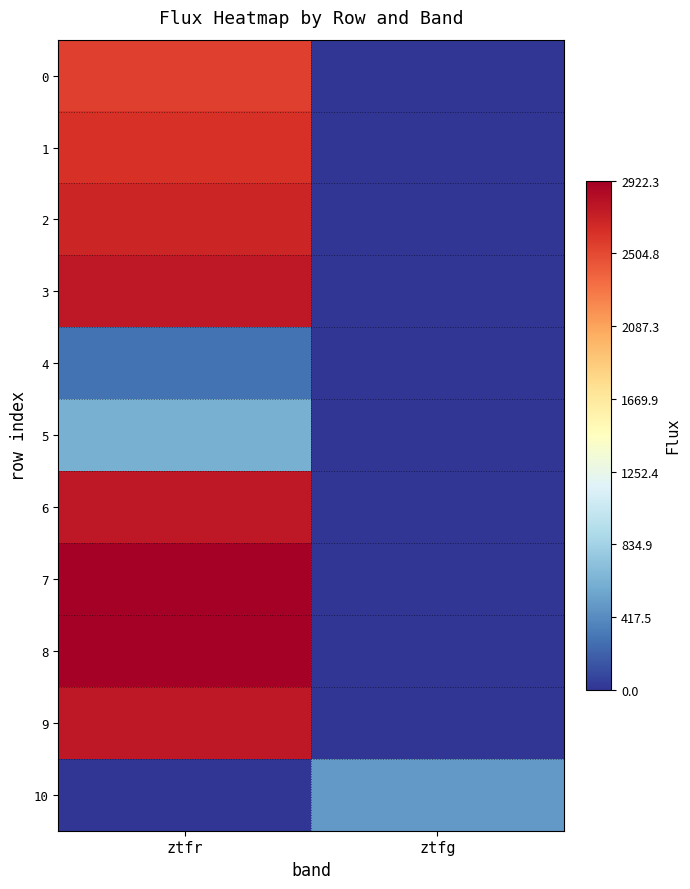

Which series has the widest spread of values?

7